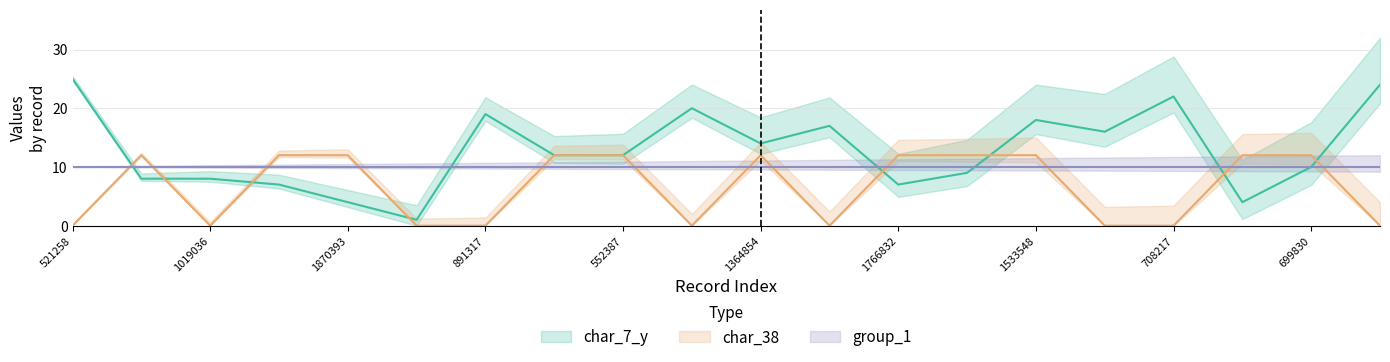

What is the difference between the second highest and minimum values in the char_38 series?

12